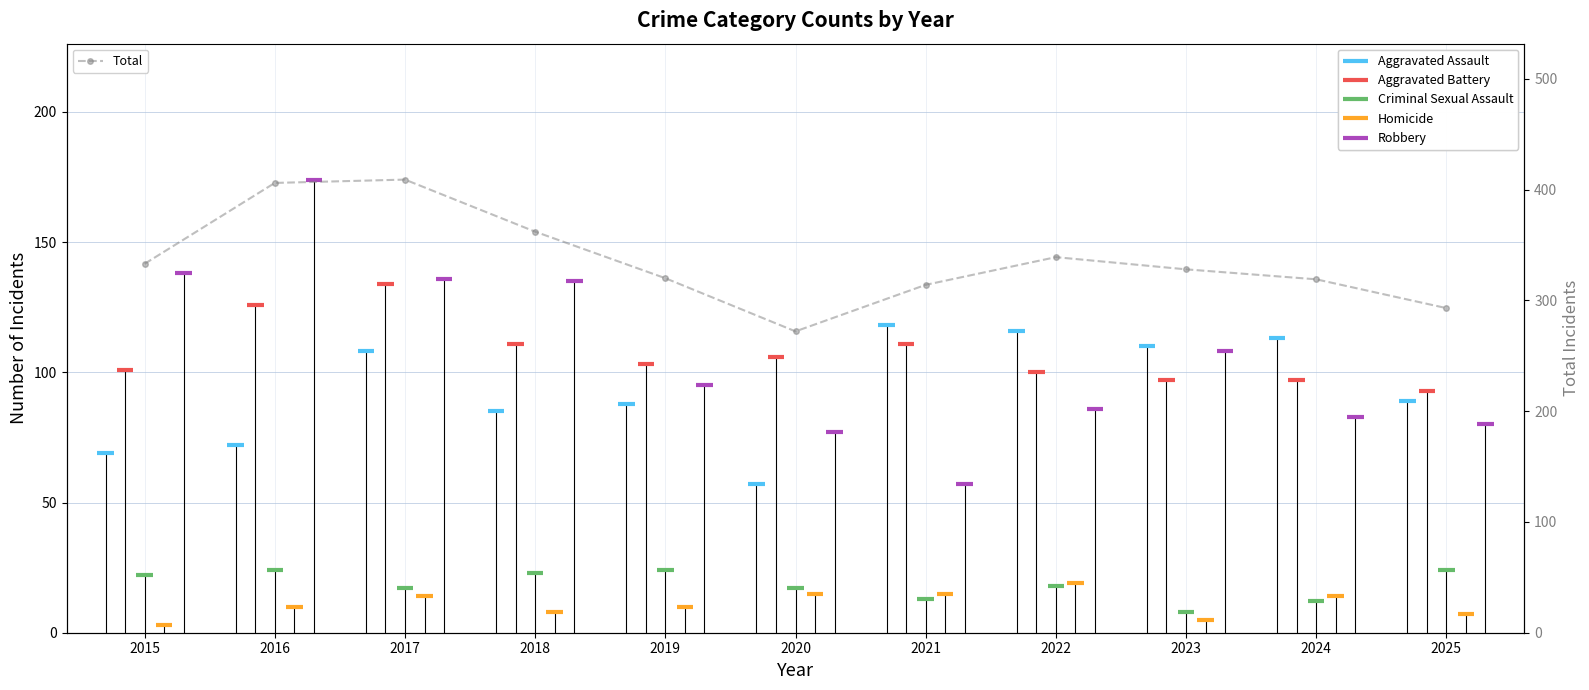

What is the value of the Total point at the 7th from the left?

314